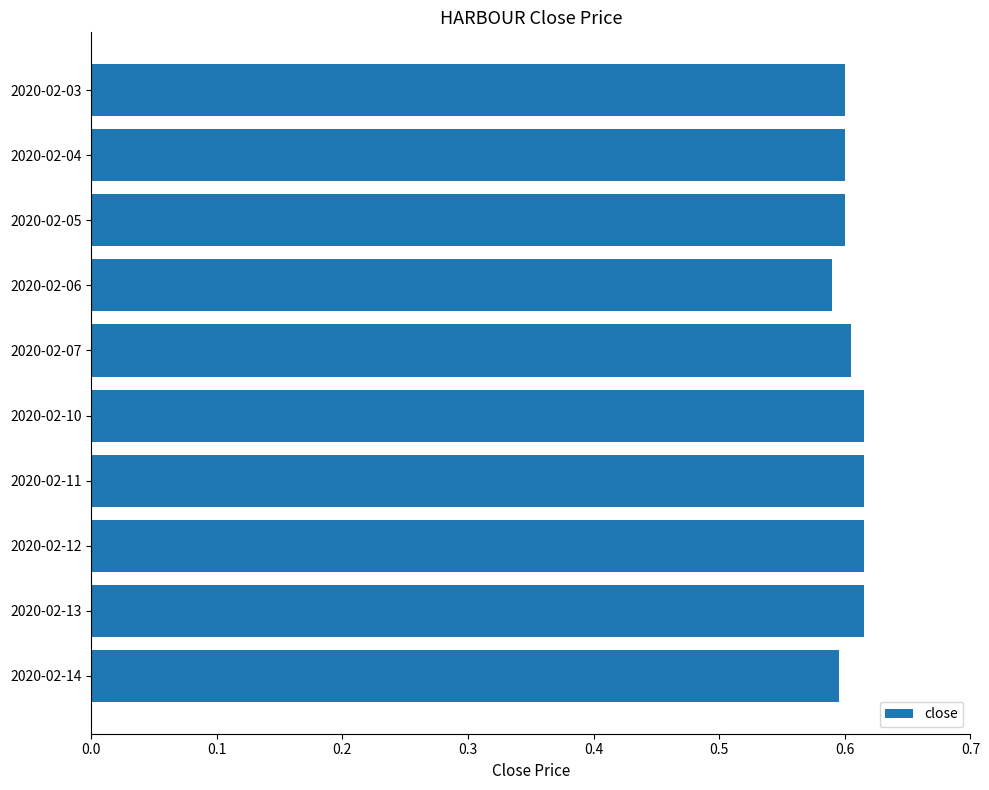

Which has a higher value, 2020-02-10 or 2020-02-04?

2020-02-10